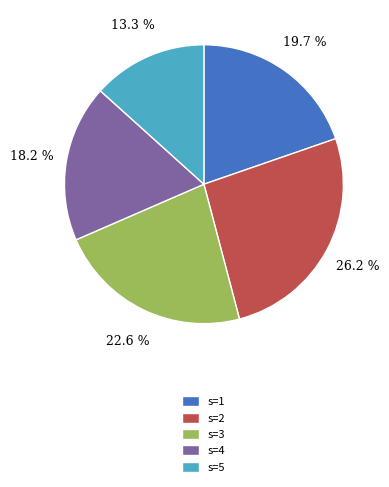

What percentage do s=2 and s=1 together represent?

45.9%